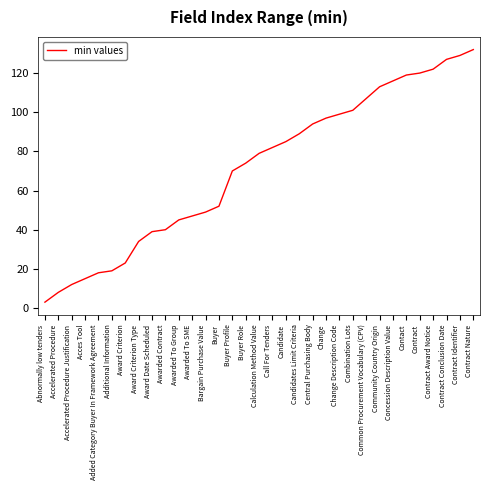

At which category does the chart reach its peak across all series?

Contract Nature